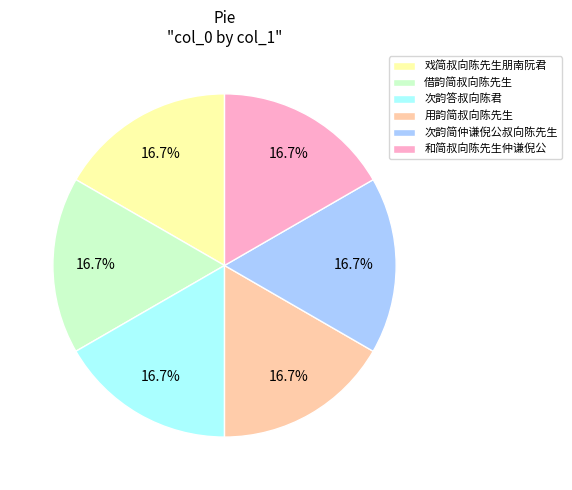

How many segments does this pie chart have?

6